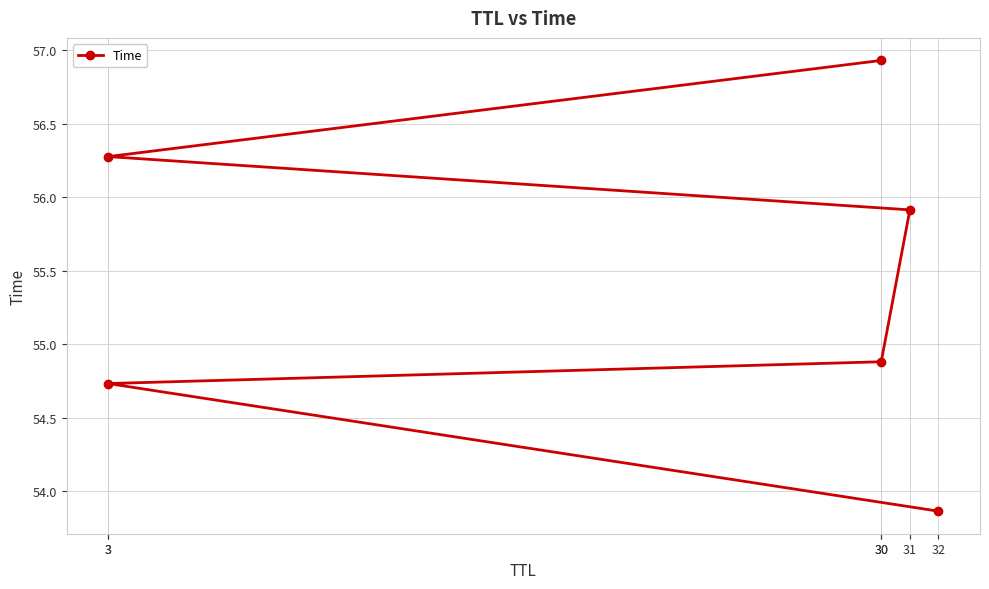

How many data points are less than 55?

3